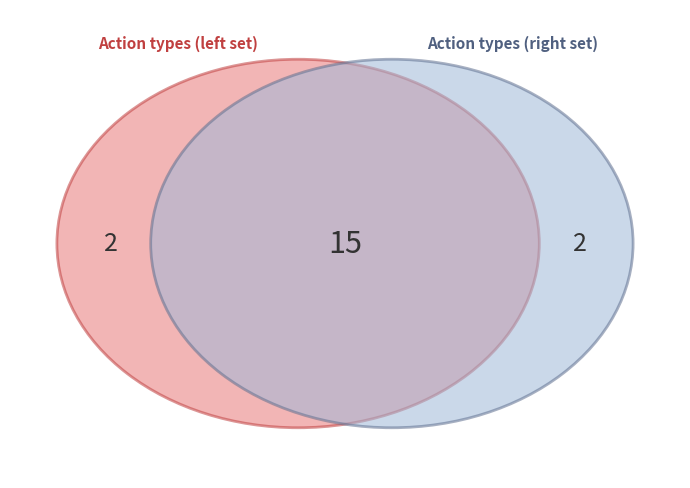

Is start_new_flow the majority of the pie?

No